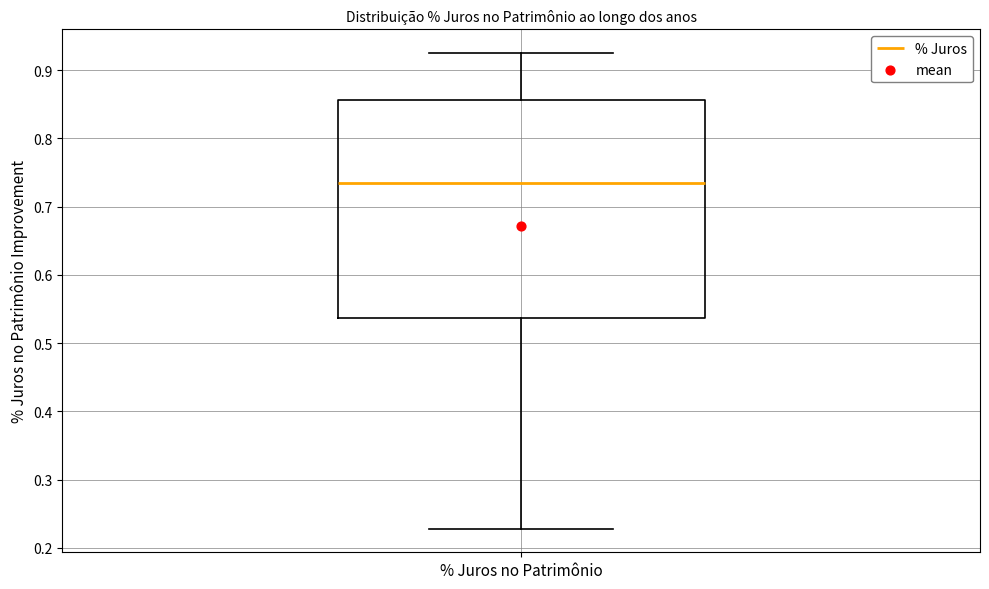

Read this box plot against the y-axis: the position of the median line, the range covered by the box, and the ends of both whiskers. The values are not printed on the chart, so give them approximately, as read against the axis.

median 0.74, box 0.54 to 0.86, whiskers 0.23 to 0.93